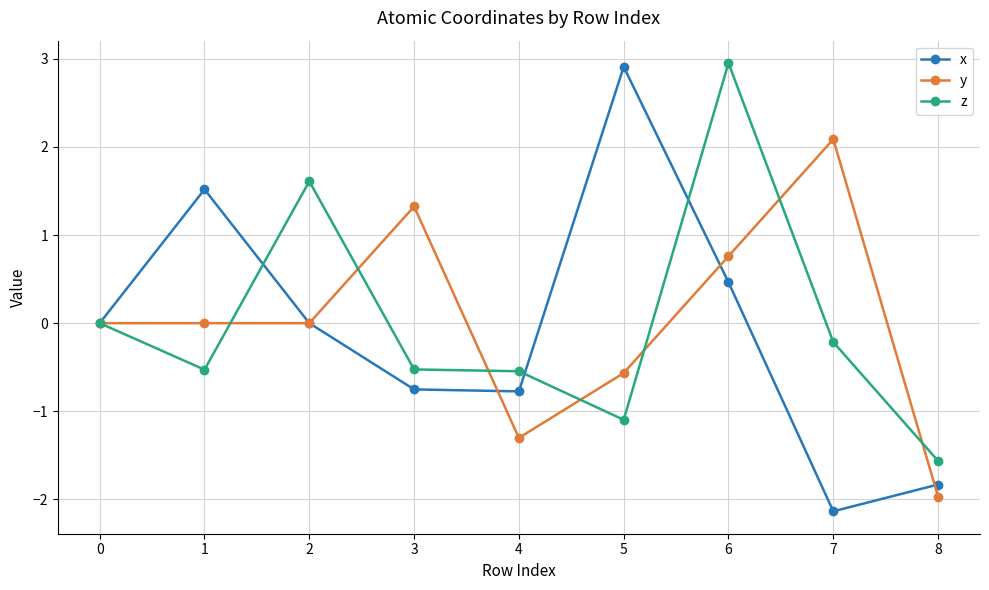

The value of x at 7 is -2.1. True or false?

True